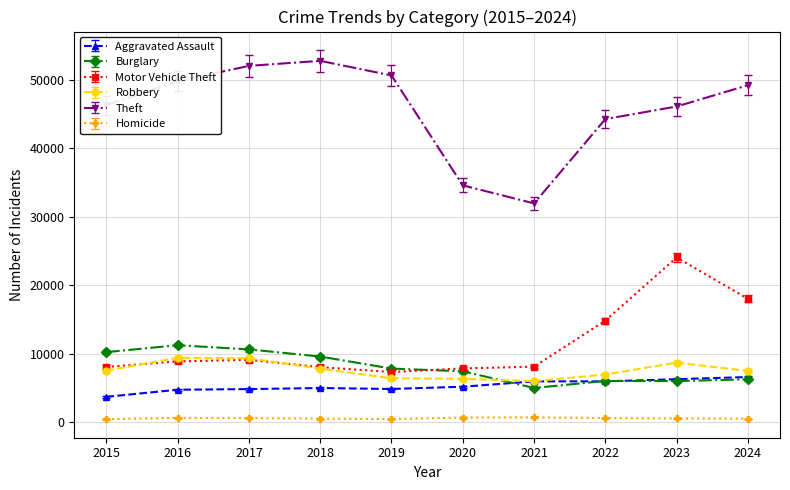

Which series has the largest total across all categories?

Theft